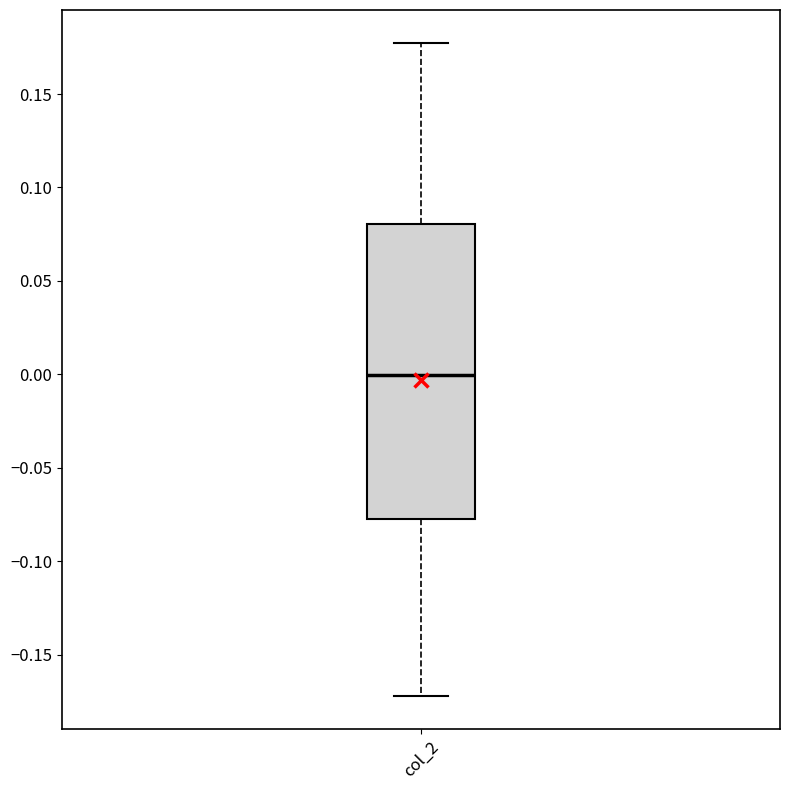

Transcribe this box plot: give where the median line is, the range the box spans, and where the two whiskers end, as read against the y-axis. The values are not printed on the chart, so give them approximately, as read against the axis.

median 0.000, box -0.075 to 0.080, whiskers -0.170 to 0.175